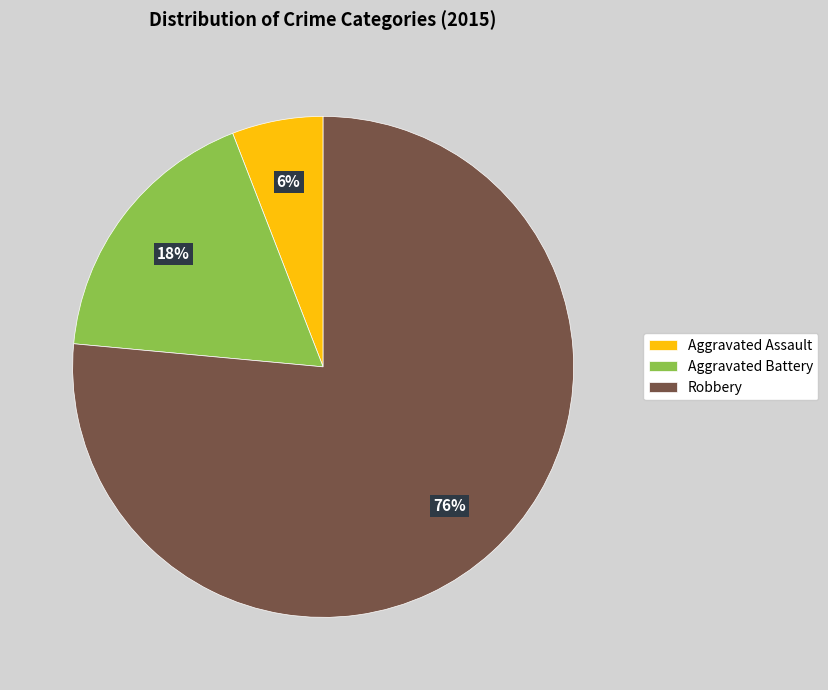

To the nearest percent, what is the average slice percentage?

33%